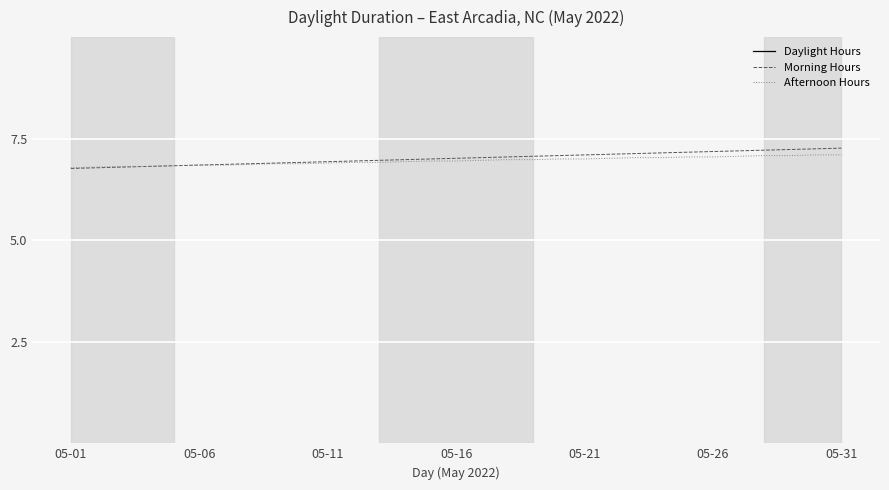

What is the lowest value of the Afternoon Hours series?

6.8